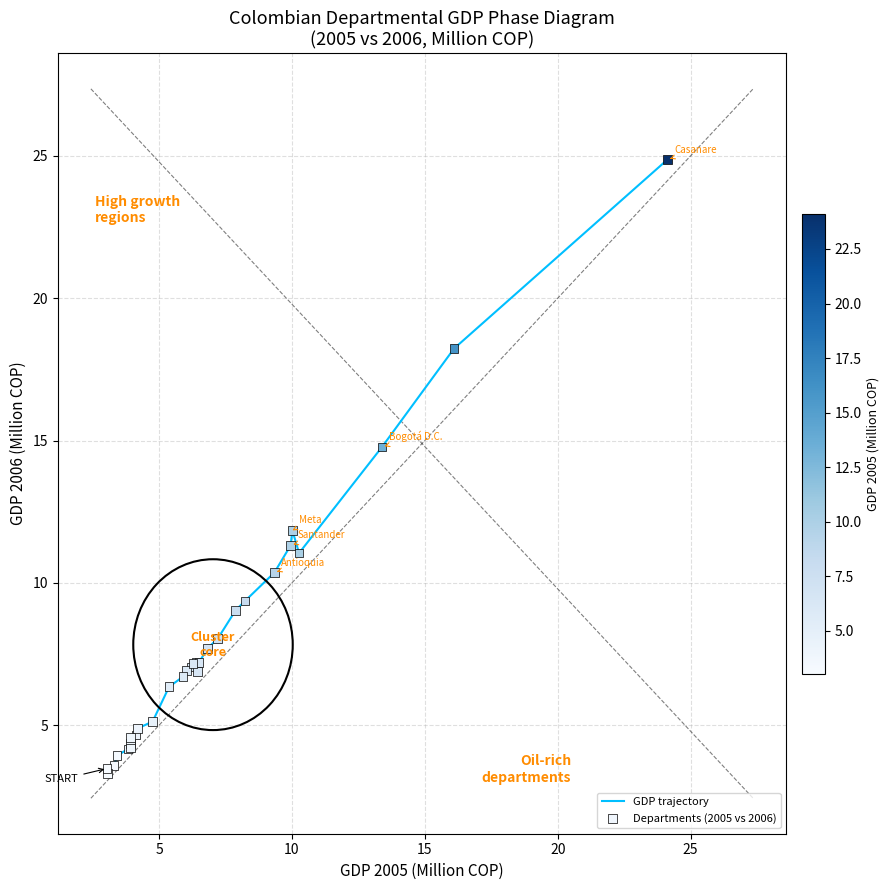

What is the smallest value displayed?

3.3